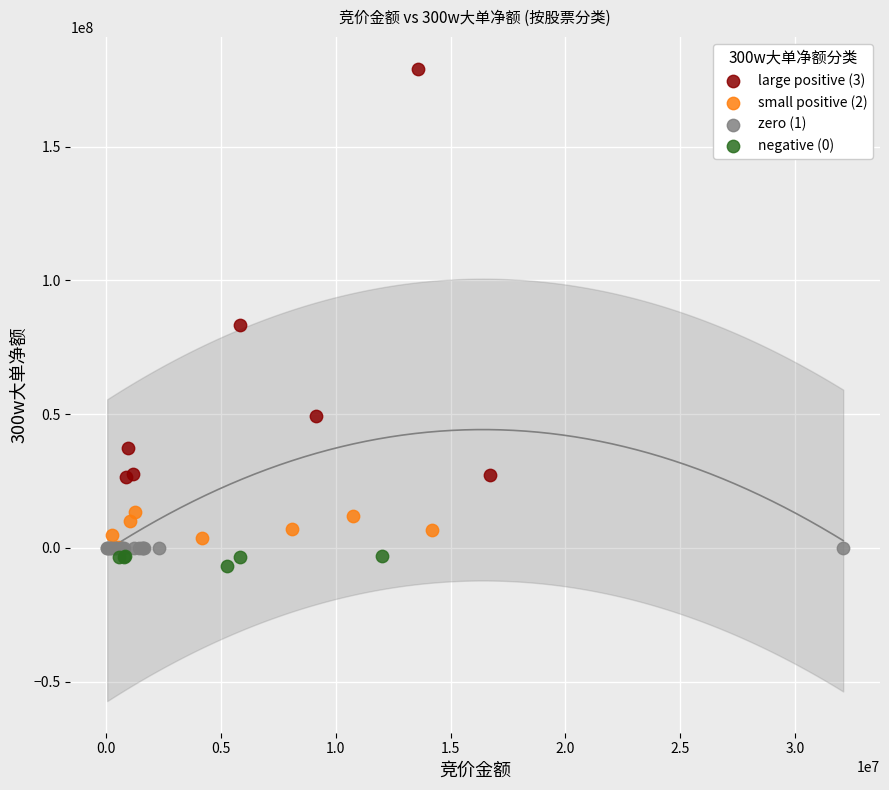

Which series reaches the maximum Y coordinate?

large positive (3)